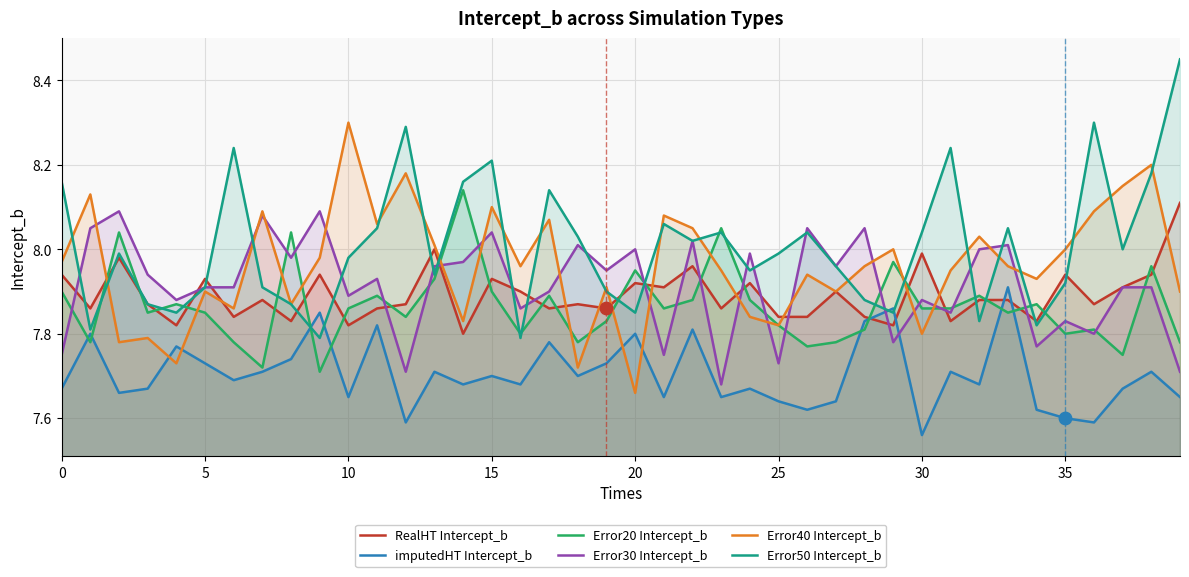

Which series has the largest total across all categories?

Error50 Intercept_b